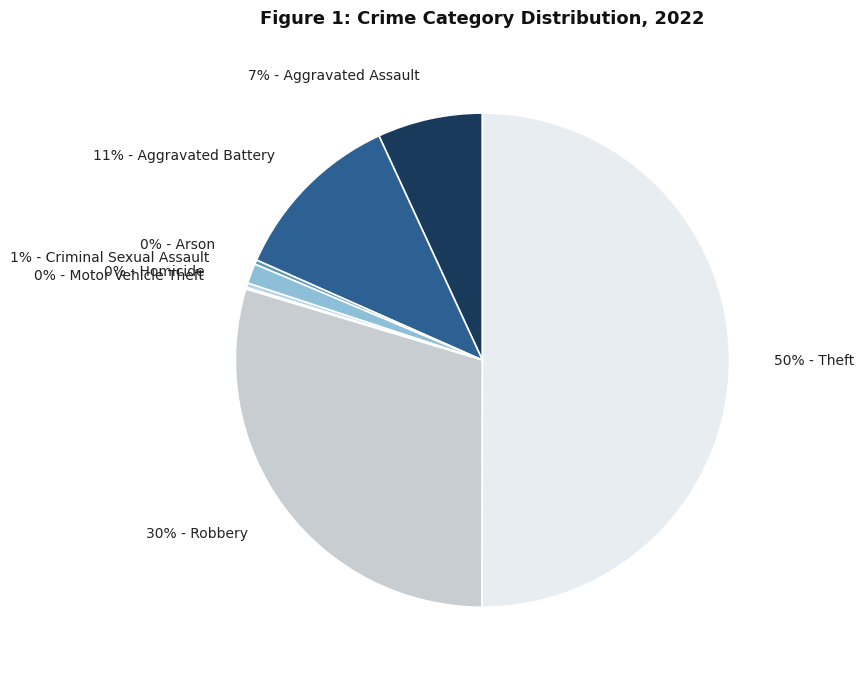

What is the largest slice in the pie chart?

50% - Theft